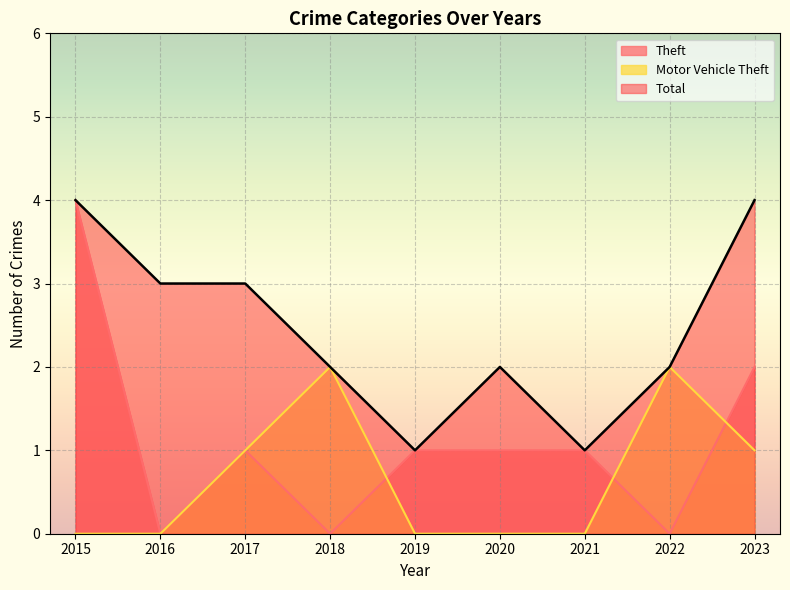

How many lines are shown in the chart?

3